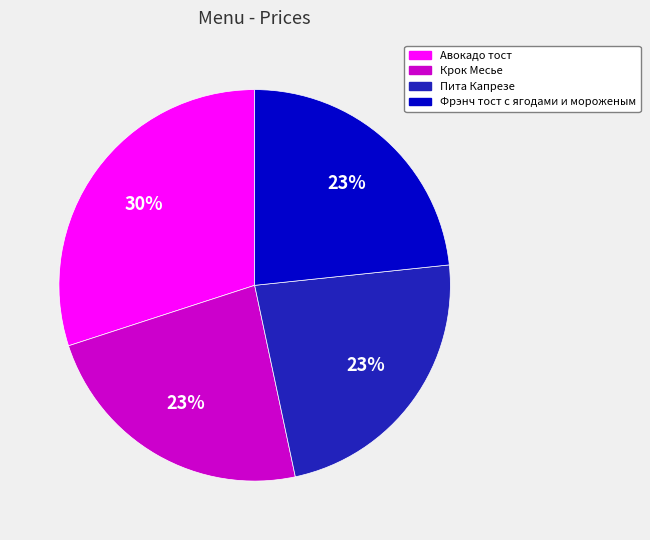

Does any single category account for the majority?

No